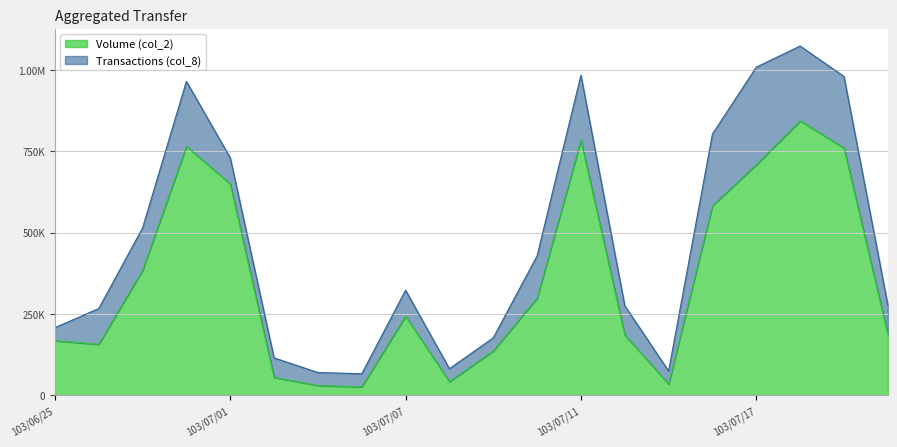

What value does the data have at 103/07/15, to the nearest 10?

34550